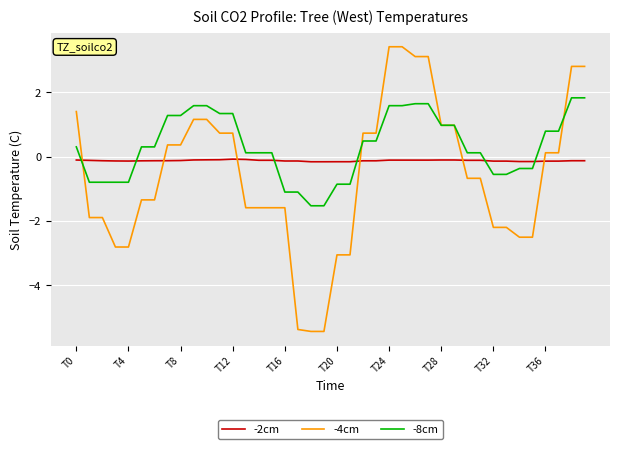

List the series in order of their peak value, lowest first.

-2cm, -8cm, -4cm